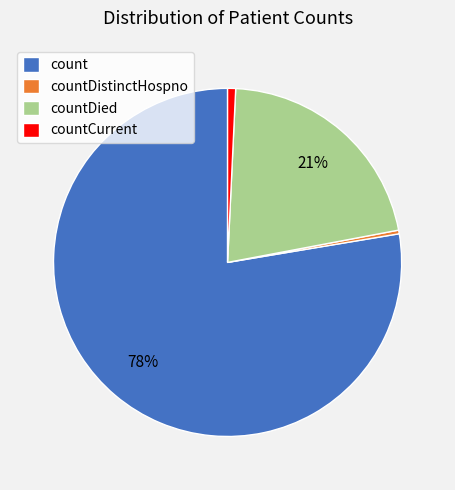

How many slices are in this pie chart?

4